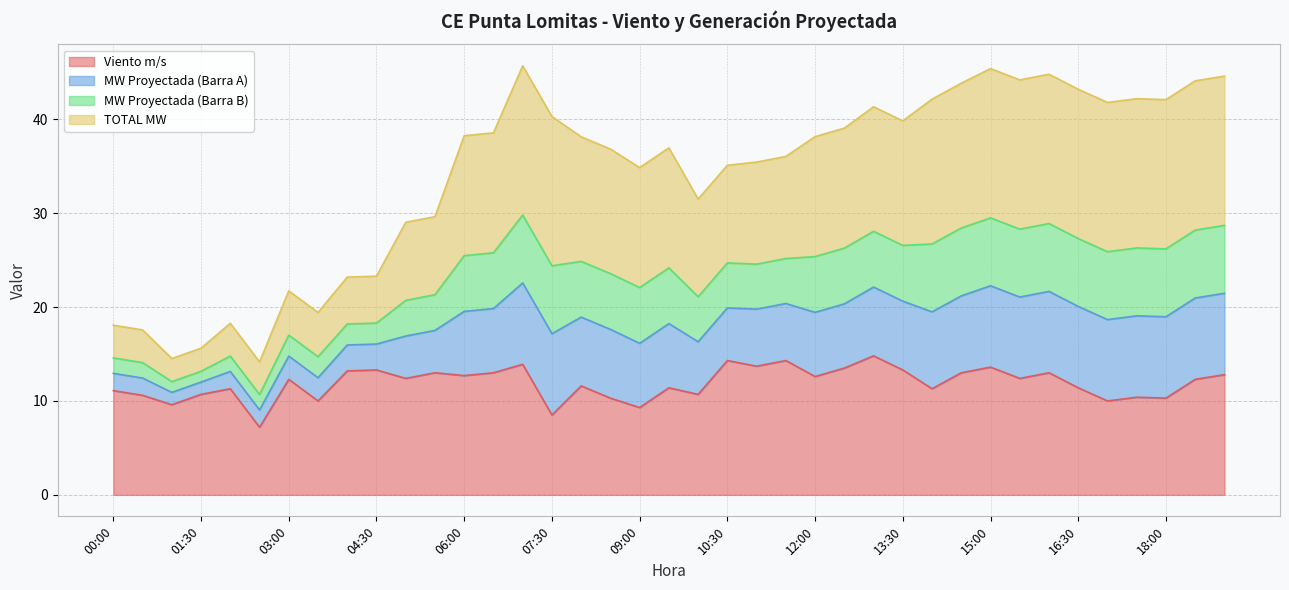

What is the lowest value of the Viento m/s series?

7.2